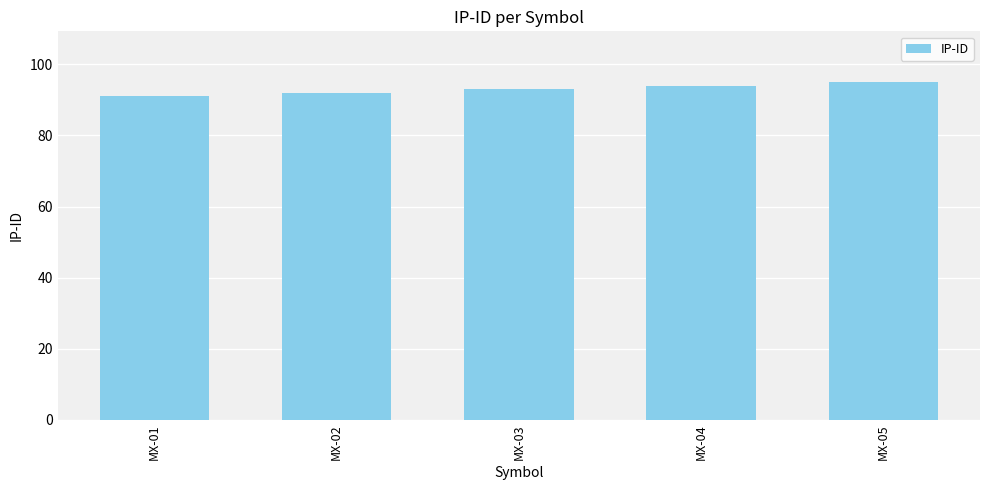

What is the change in value from MX-04 to MX-05?

+1